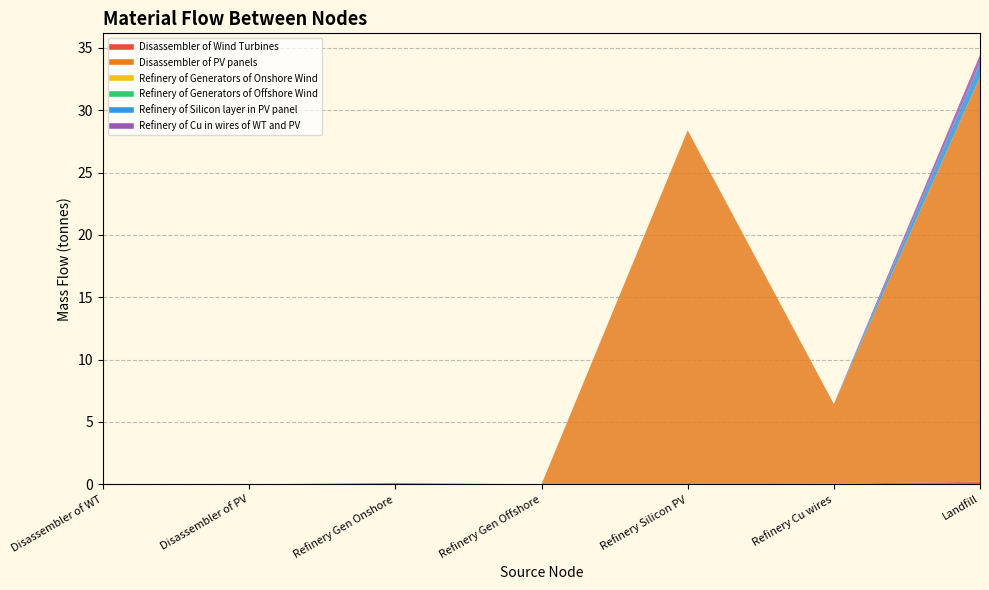

At which category is the sum across all series the highest?

Landfill